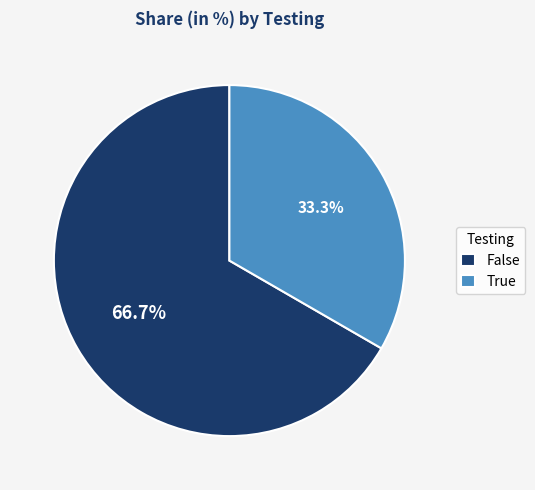

Does True account for over 50% of the chart?

No